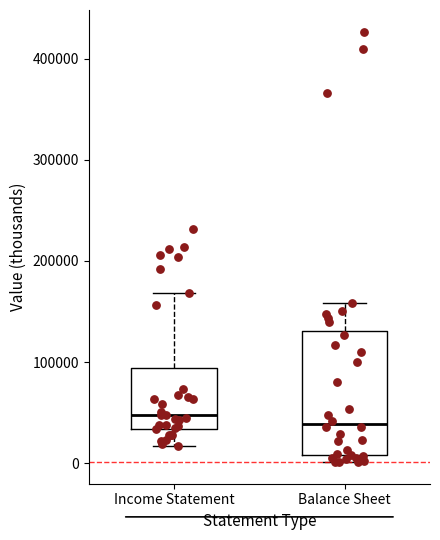

Reading left to right, transcribe this box plot: for each box, give where its median line is, the range the box spans, and where its two whiskers end, as read against the y-axis. The values are not printed on the chart, so give them approximately, as read against the axis.

Income Statement: median 50000, box 30000 to 90000, whiskers 20000 to 170000
Balance Sheet: median 40000, box 10000 to 130000, whiskers 0 to 160000